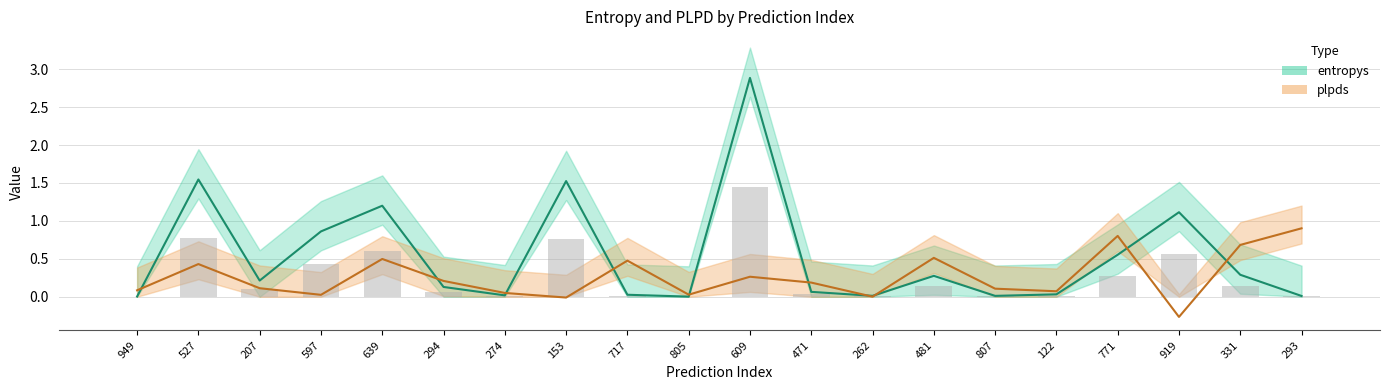

What is the sum of all entropys values?

10.8